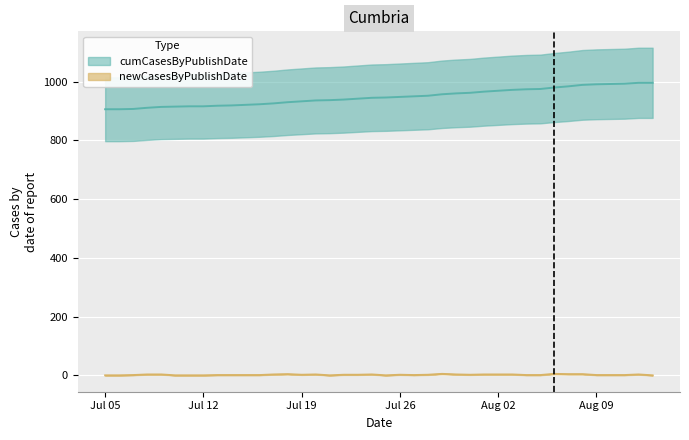

Is the value of cumCasesByPublishDate at 2020-07-16 greater than the value of newCasesByPublishDate at 2020-07-09?

Yes